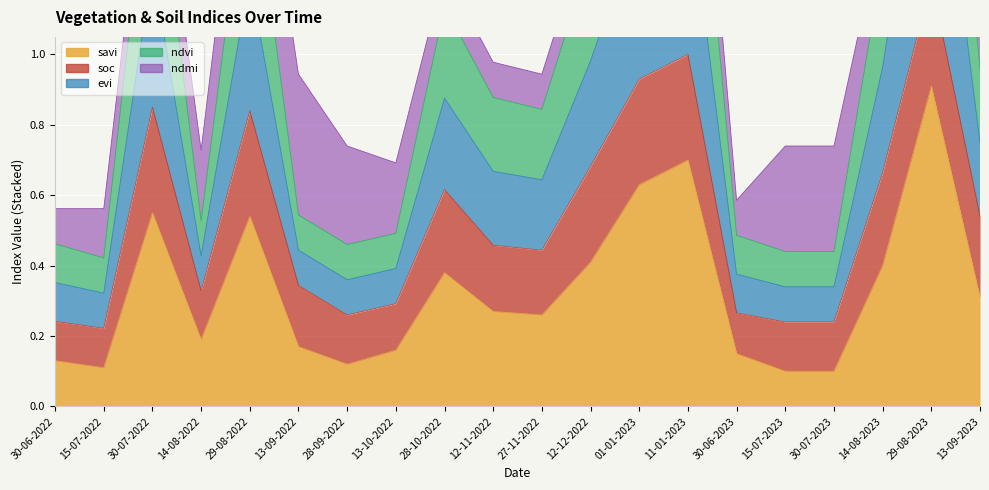

Which series has the widest spread of values?

evi